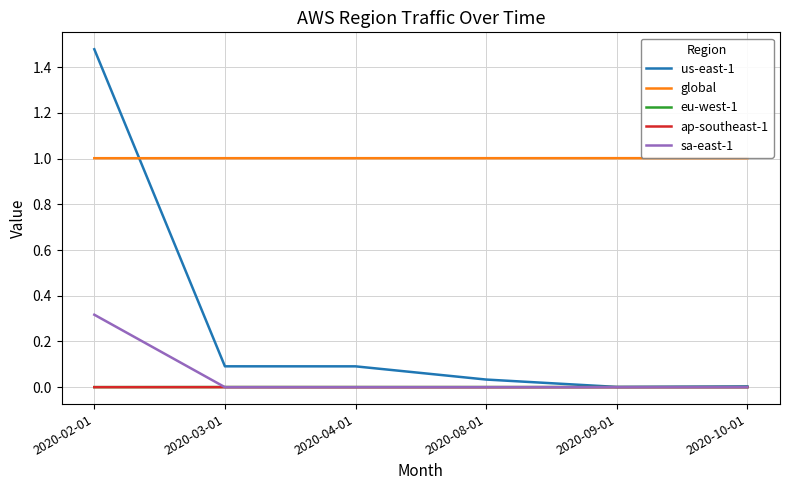

Which series has the largest total across all categories?

global